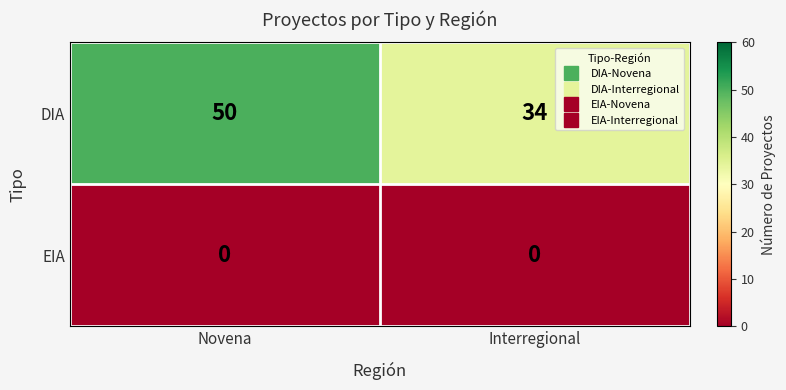

List the series in order of their peak value, highest first.

DIA, EIA